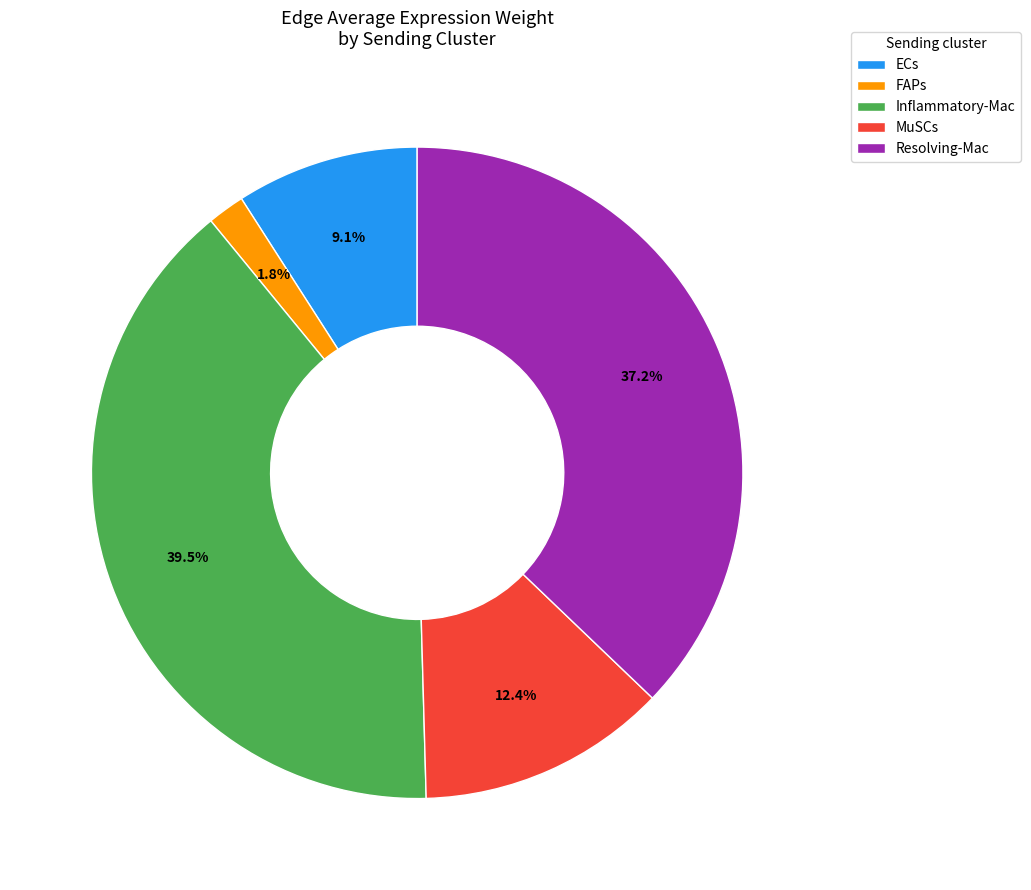

What percentage is the Resolving-Mac slice, to the nearest percent?

37%